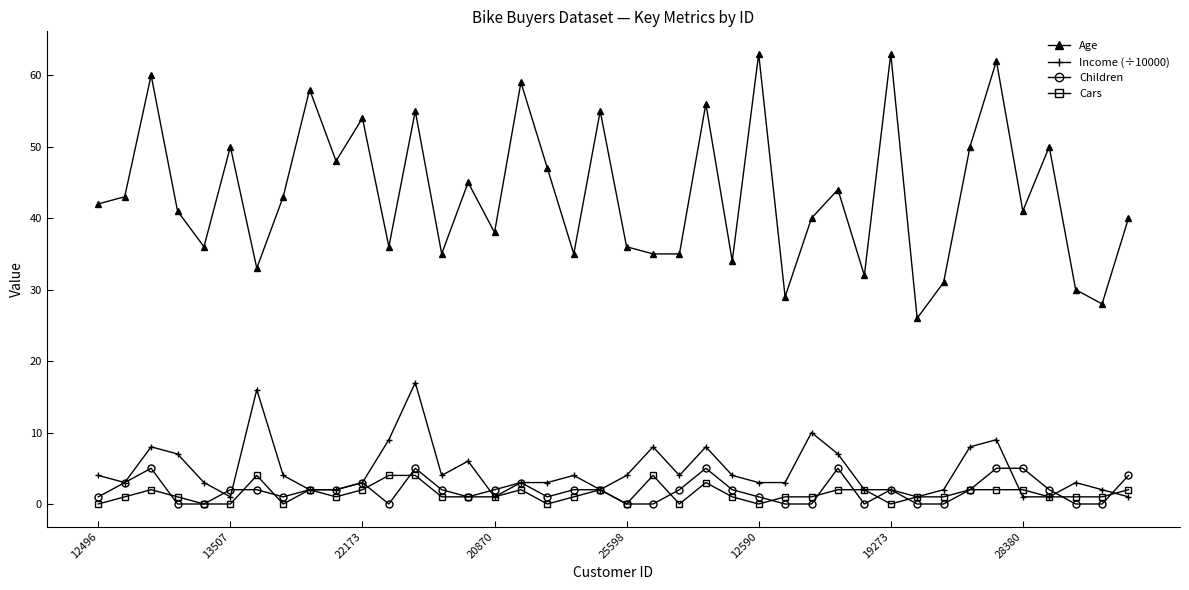

What is the difference between the maximum and minimum values in the Children series?

5